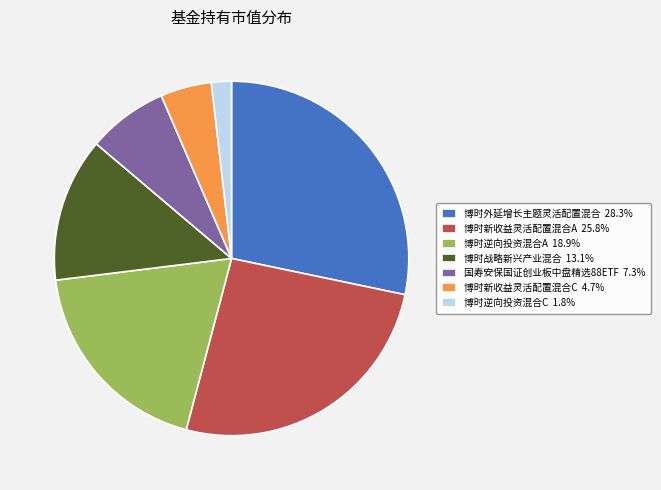

Is the sum of 博时外延增长主题灵活配置混合 28.3% and 博时战略新兴产业混合 13.1% greater than half?

No